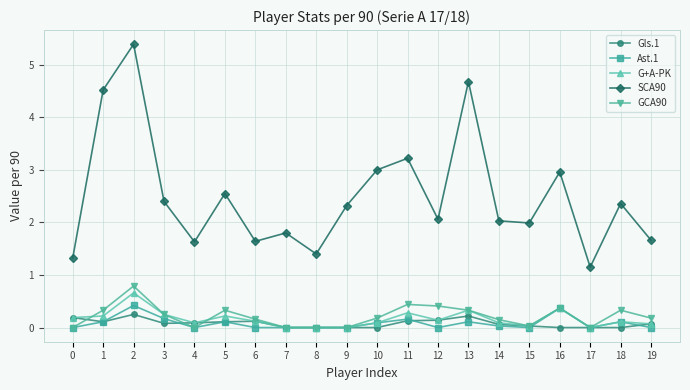

What is the sum of the Ast.1 values at 10 and 12?

0.1